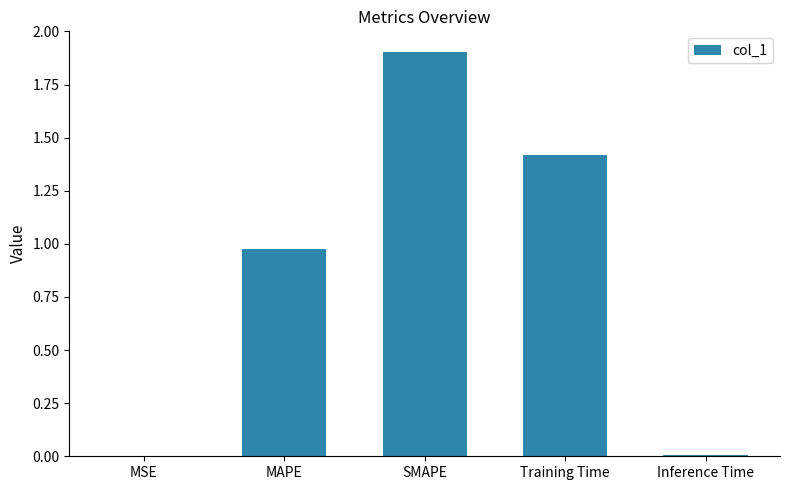

What is the approximate value at Training Time?

1.4